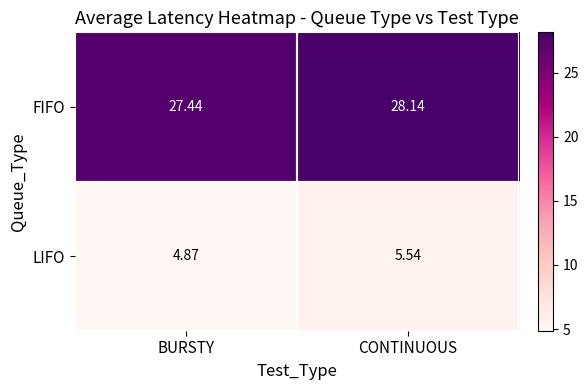

What is the spread (max minus min) of values at BURSTY?

22.6